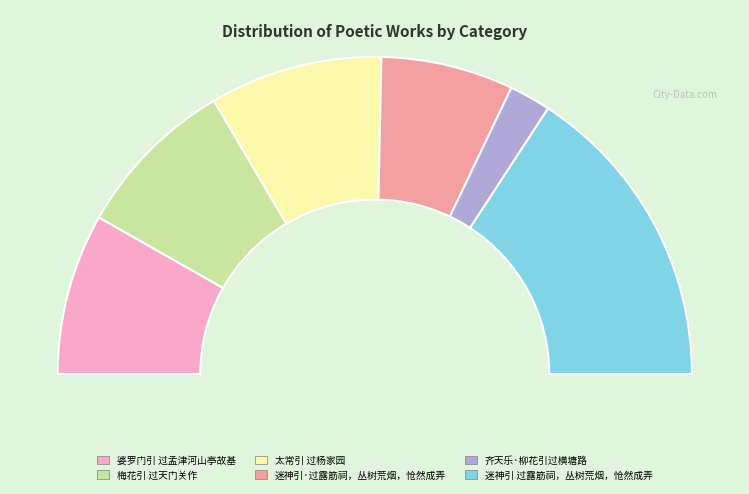

To the nearest percent, what is the difference between the largest and smallest slice percentages?

27%